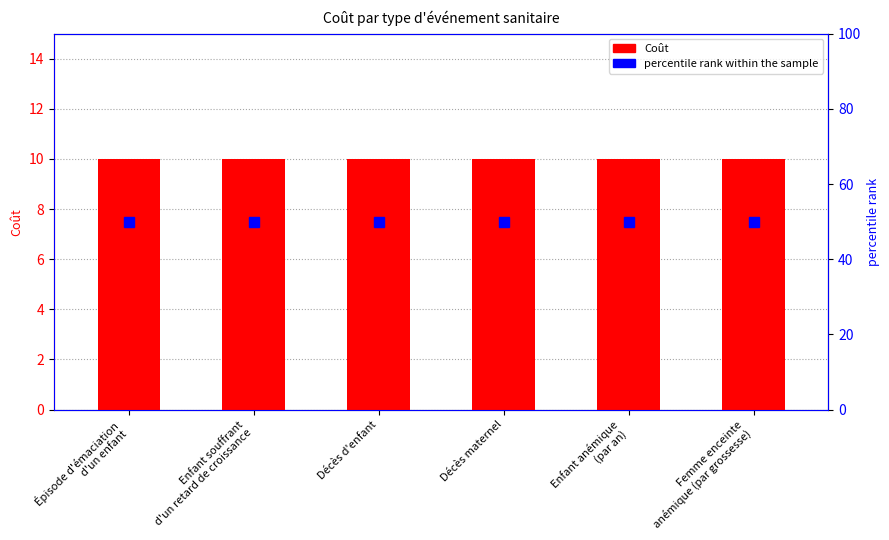

List the series in order of their overall mean, highest first.

percentile rank within the sample, Coût